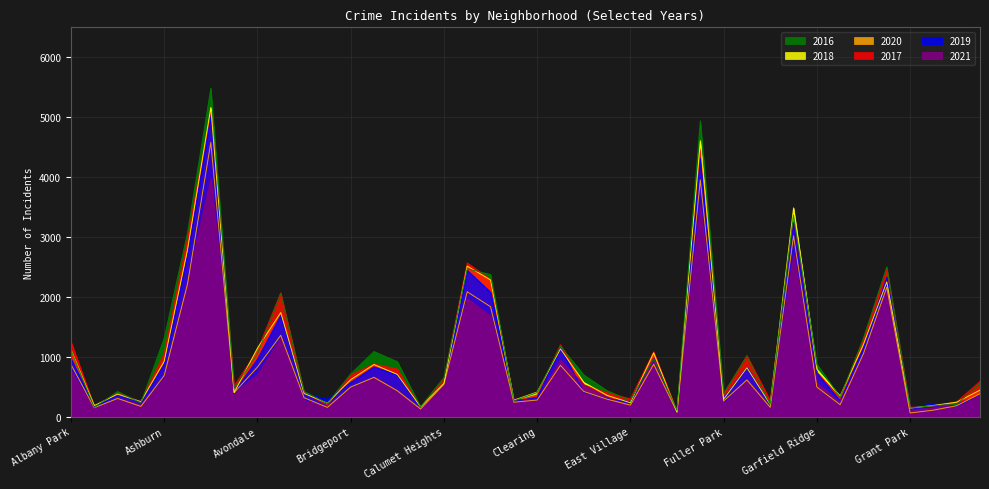

Which series has the largest range (max minus min)?

2016